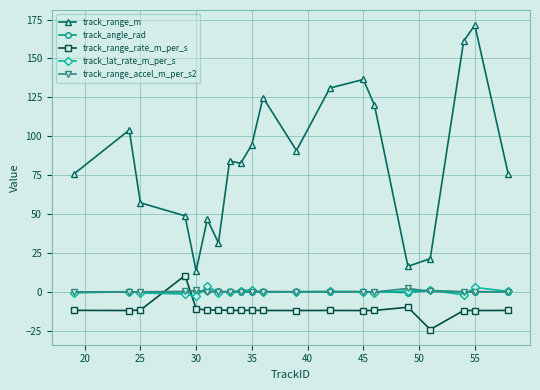

True or false: track_lat_rate_m_per_s has more than 2 interior local peaks.

True